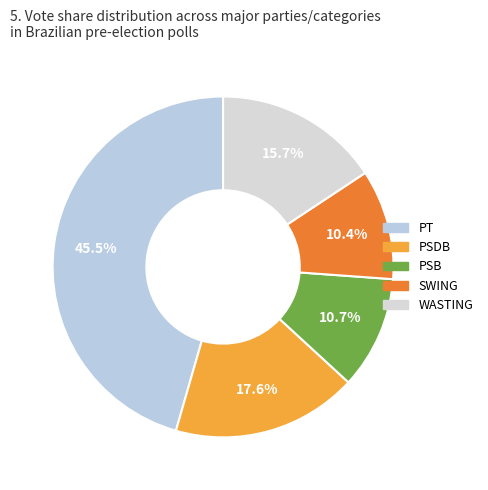

To the nearest percent, what is the average slice percentage?

20%